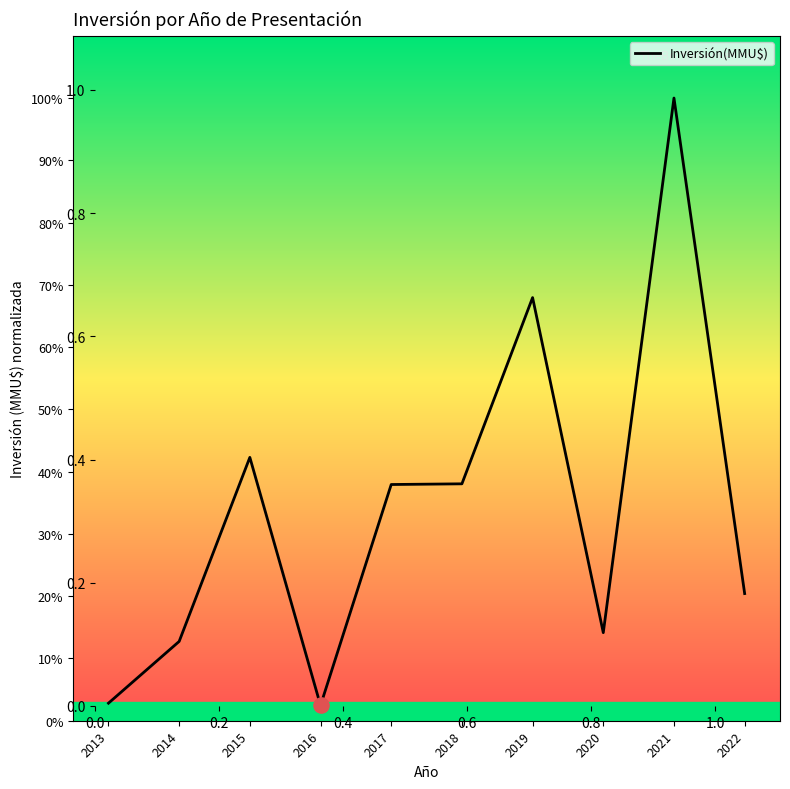

What is the change in value from 2019 to 2020?

-53.8